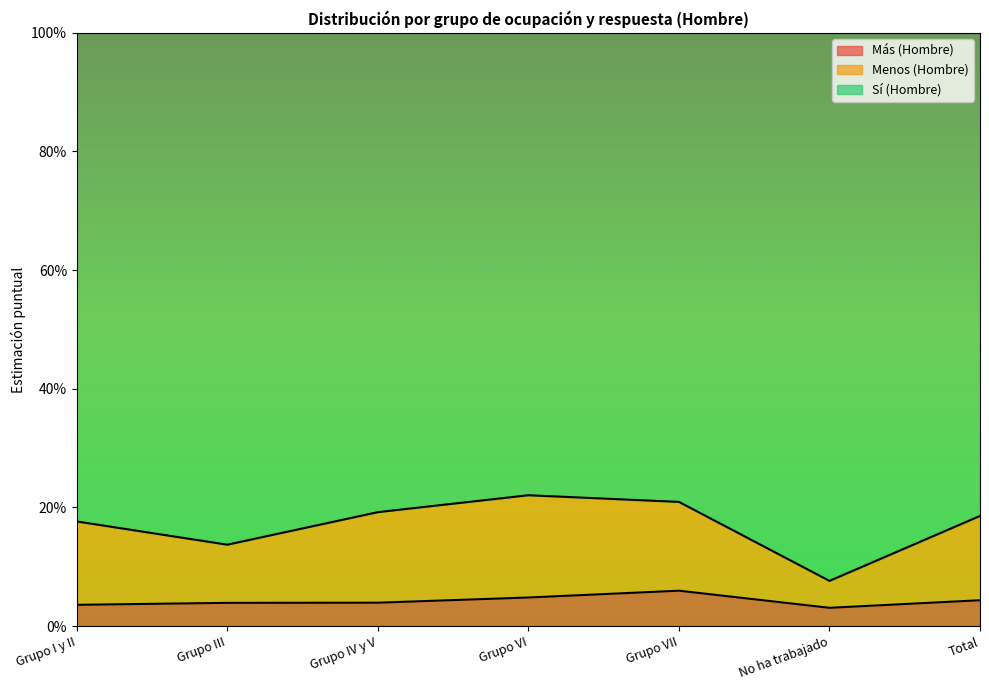

What is the highest value of the Menos (Hombre) series?

0.2